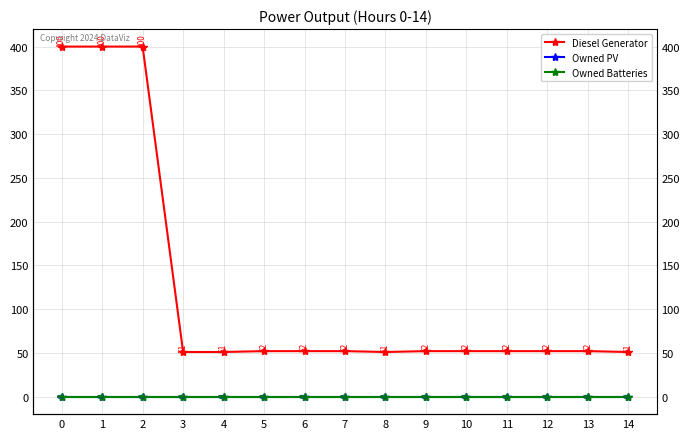

Reading right to left, what are all the values shown in this chart?

Diesel Generator: 51	52	52	52	52	52	51	52	52	52	51	51	400	400	400
Owned PV: 0	0	0	0	0	0	0	0	0	0	0	0	0	0	0
Owned Batteries: 0	0	0	0	0	0	0	0	0	0	0	0	0	0	0